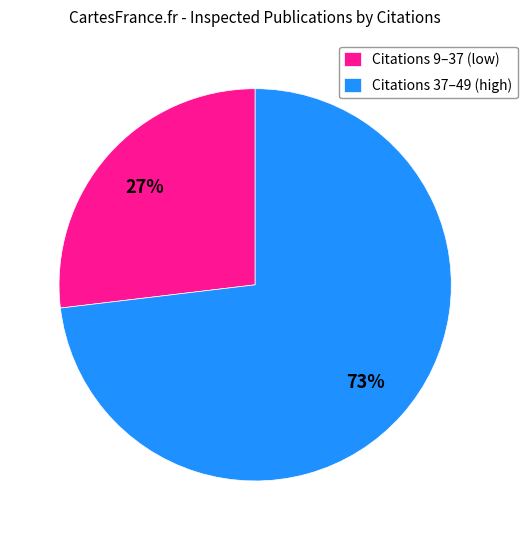

To the nearest percent, what is the average slice percentage?

50%